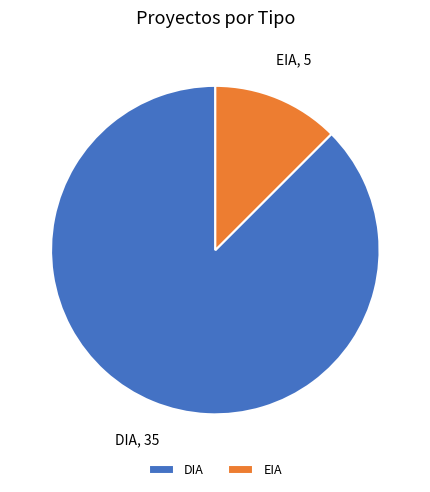

How many segments does this pie chart have?

2